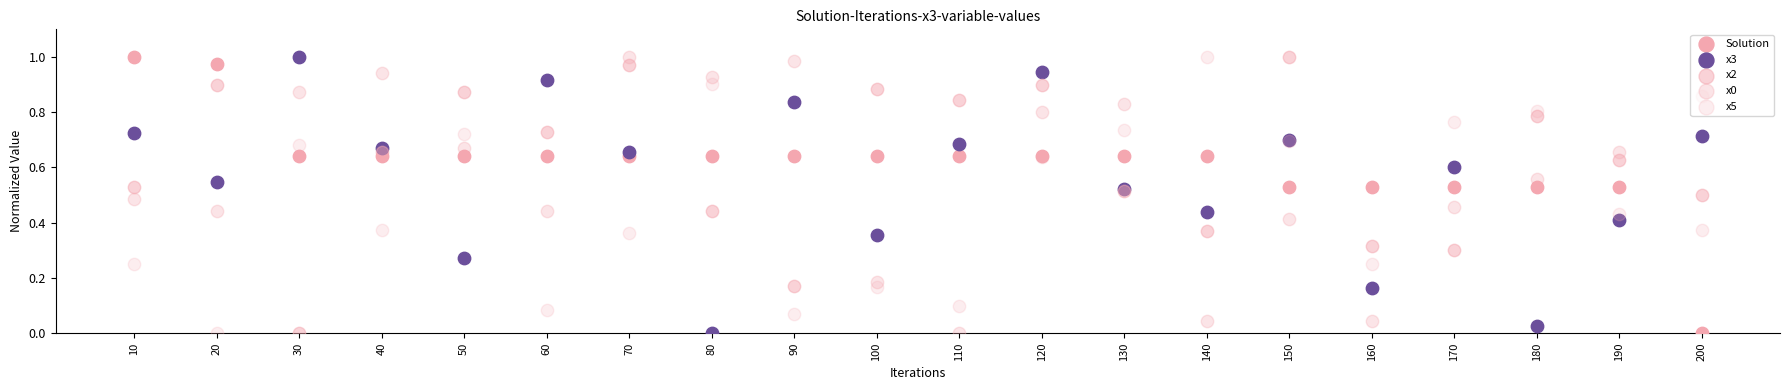

What is the total value across all series at 160?

1.3